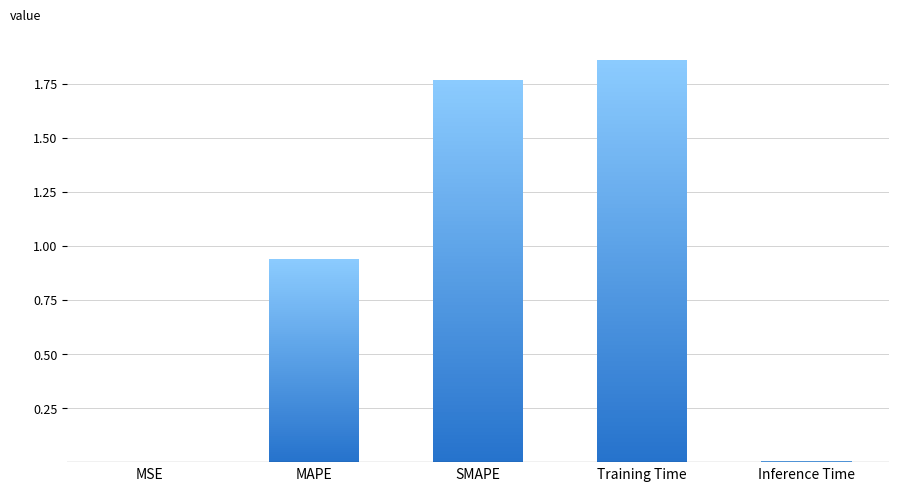

True or false: the data shows 1.8 at SMAPE.

True